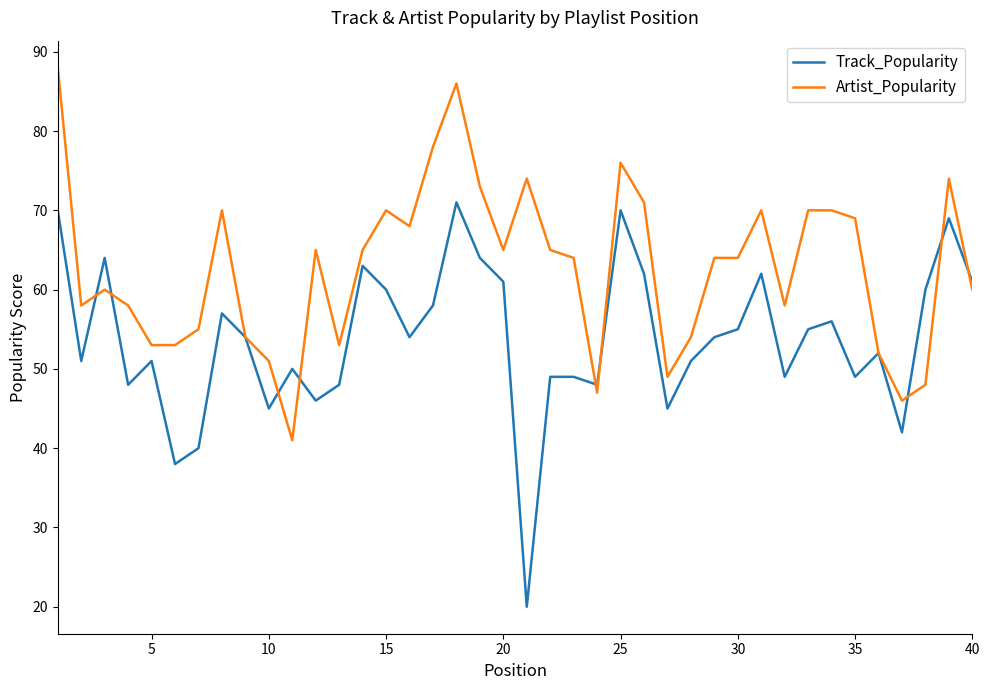

Which series has the largest total across all categories?

Artist_Popularity